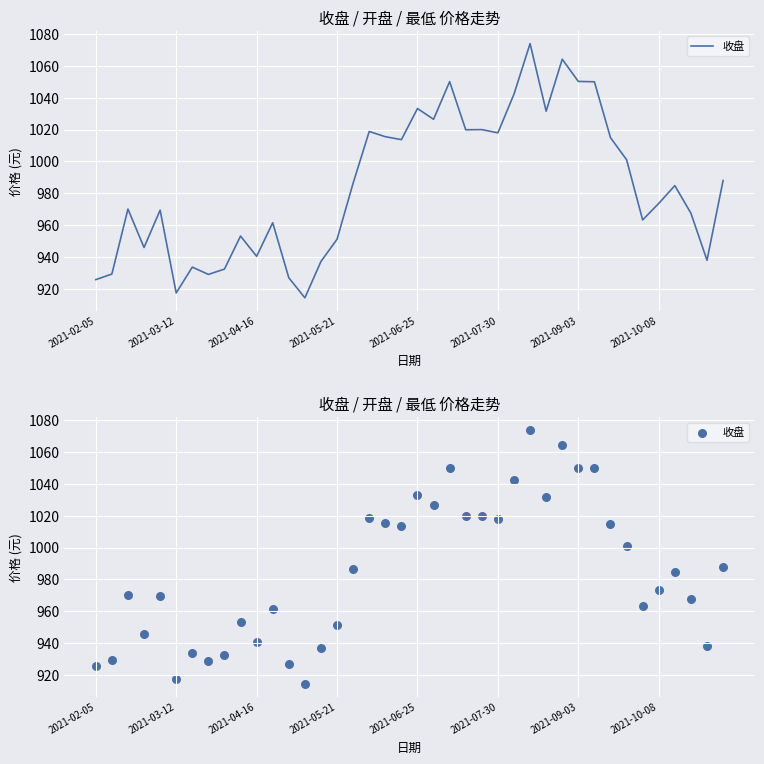

What is the change in value from 10 to 36?

+44.3